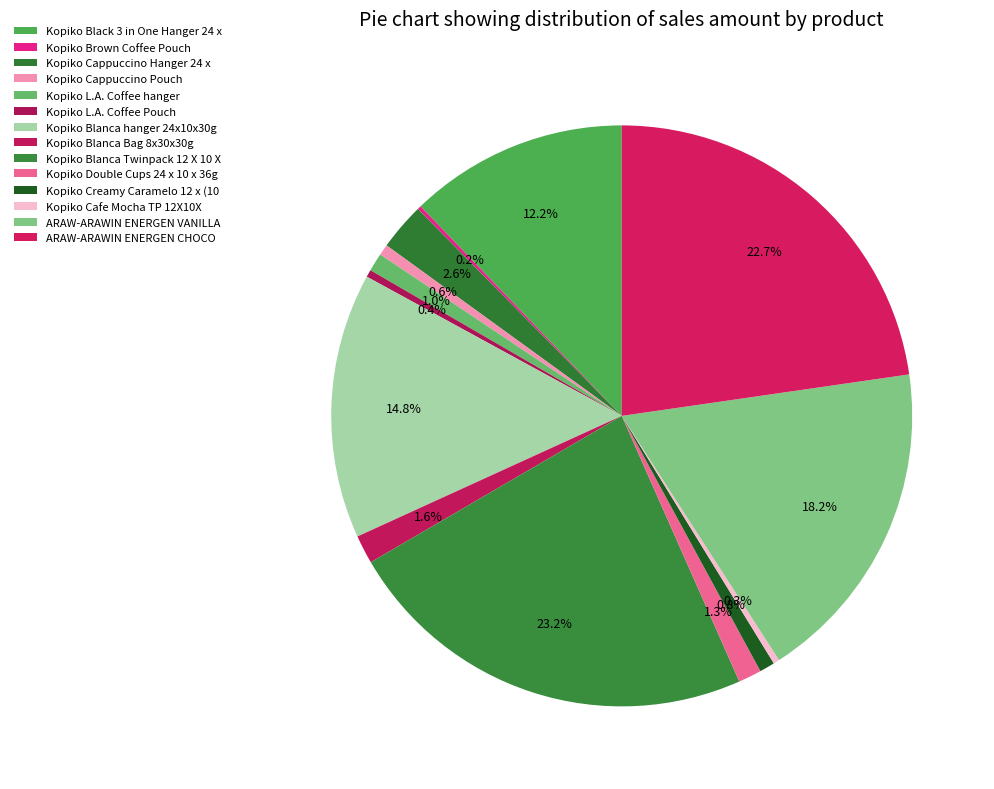

Does Kopiko Cappuccino Pouch account for over 50% of the chart?

No